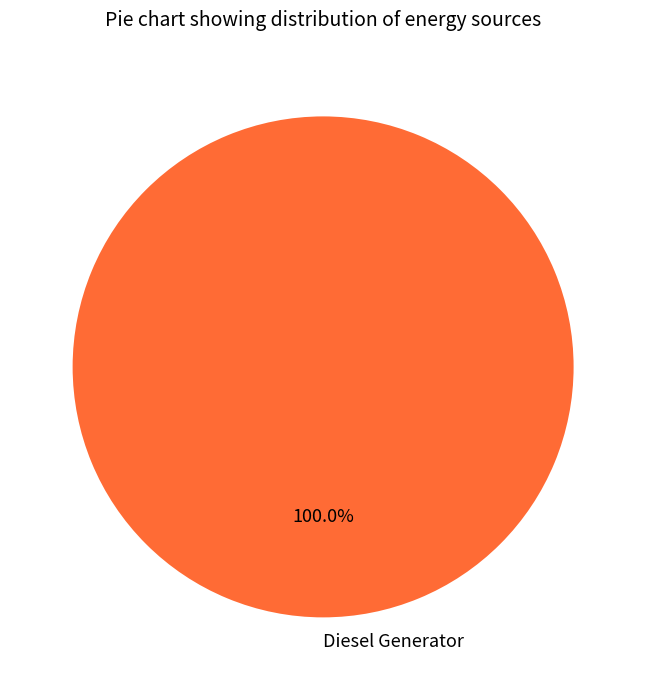

Does Diesel Generator account for over 50% of the chart?

Yes